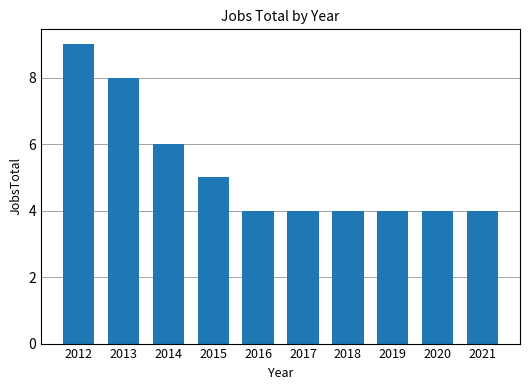

Reading left to right, list all the values displayed in this chart.

2012=9	2013=8	2014=6	2015=5	2016=4	2017=4	2018=4	2019=4	2020=4	2021=4